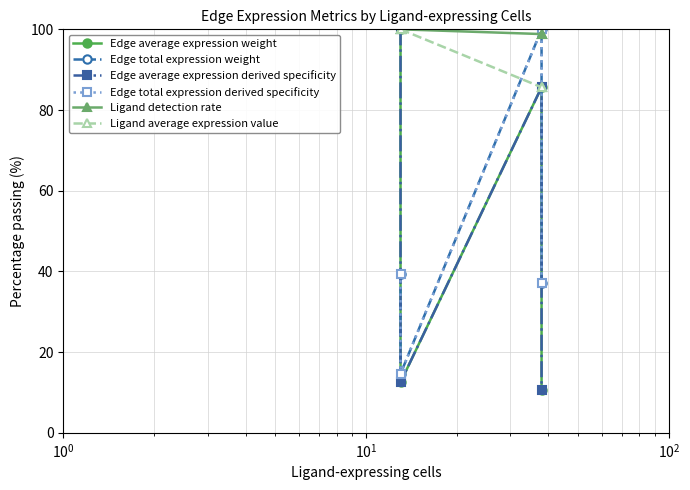

True or false: Edge total expression derived specificity has a value of 100.0 at $\mathdefault{10^{1}}$.

True